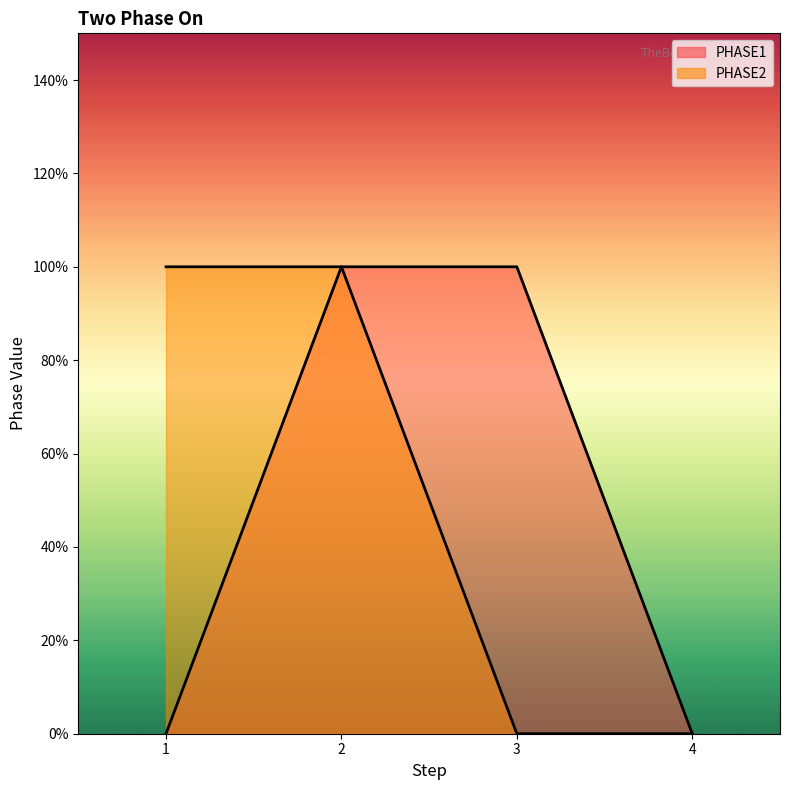

Read the PHASE1 value at 3.

1